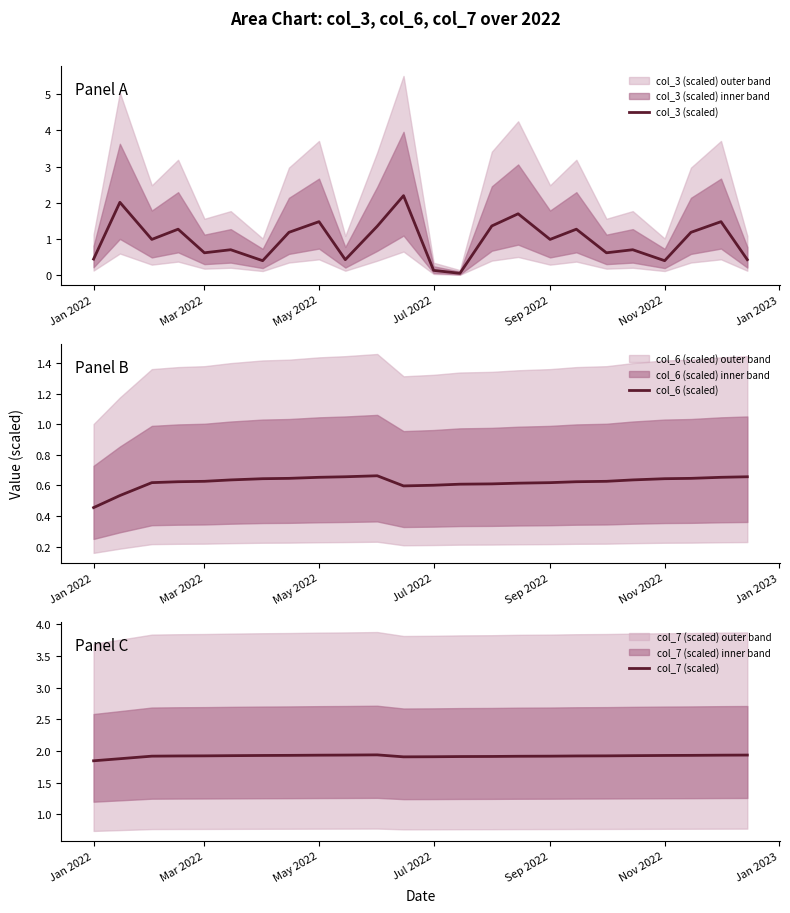

Which series has the widest spread of values?

col_3 (scaled)